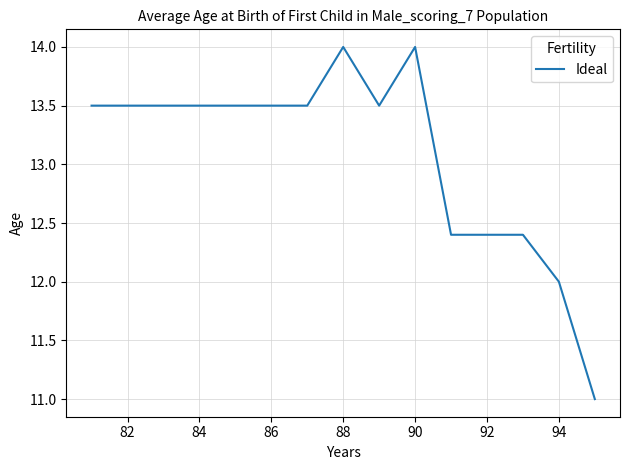

What is the minimum value shown in the chart?

11.0